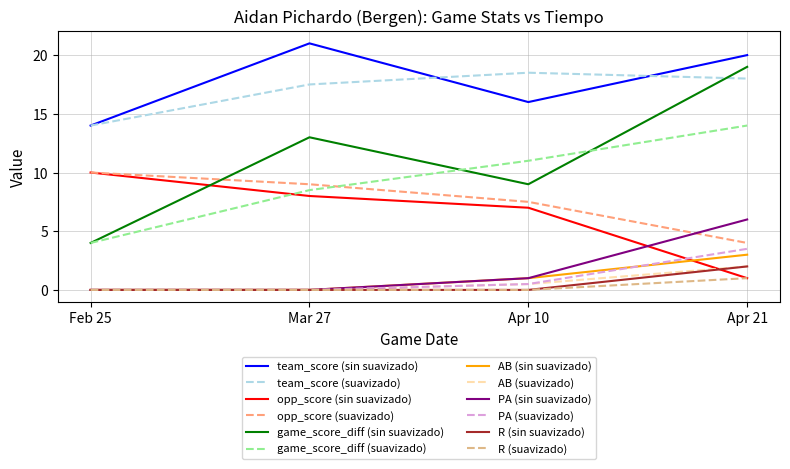

What is the difference between the highest and lowest values at Apr 21?

19.0